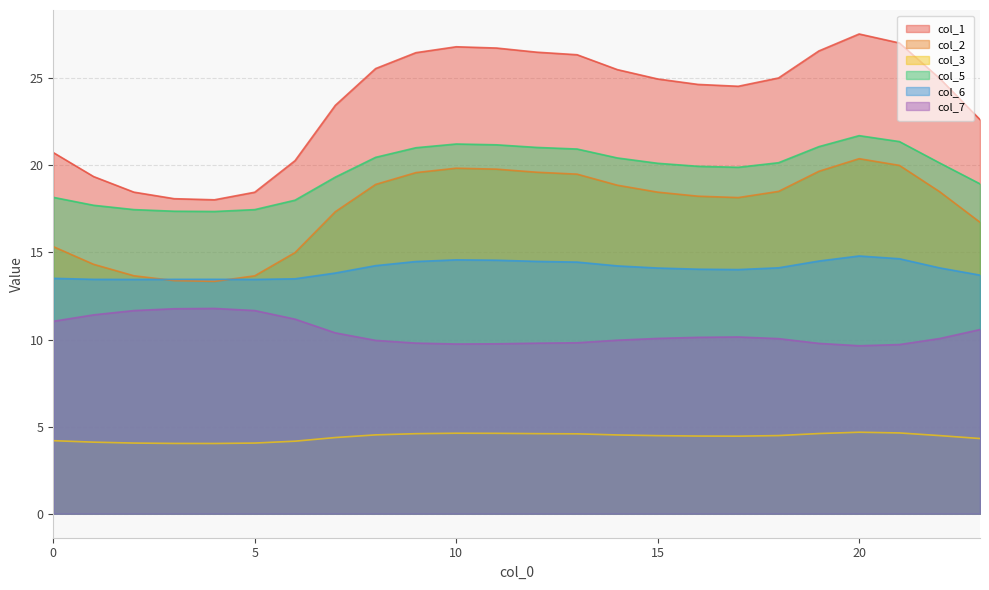

How many data points in col_6 are less than 14?

9